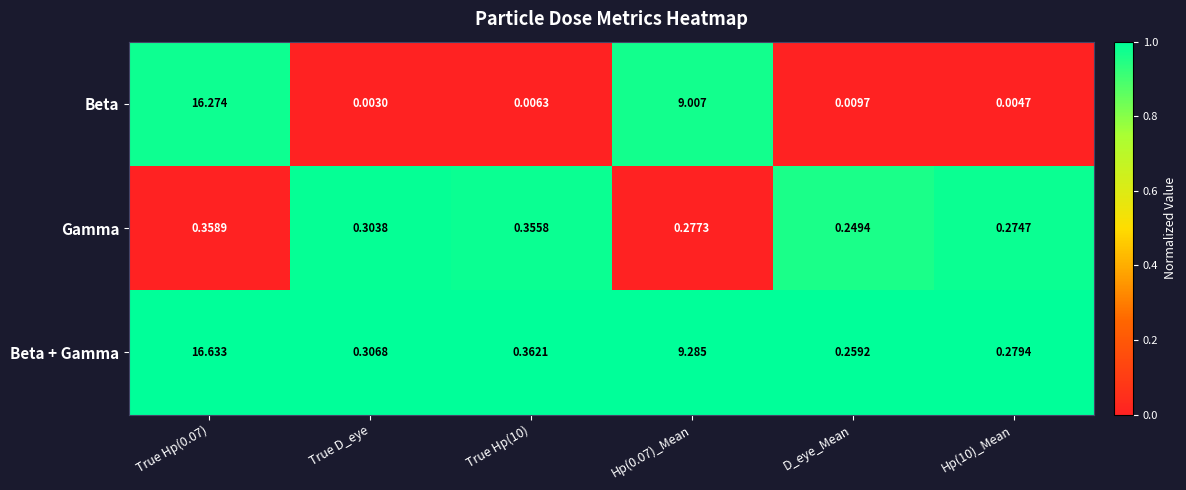

Which category has the lowest value across all series?

True D_eye